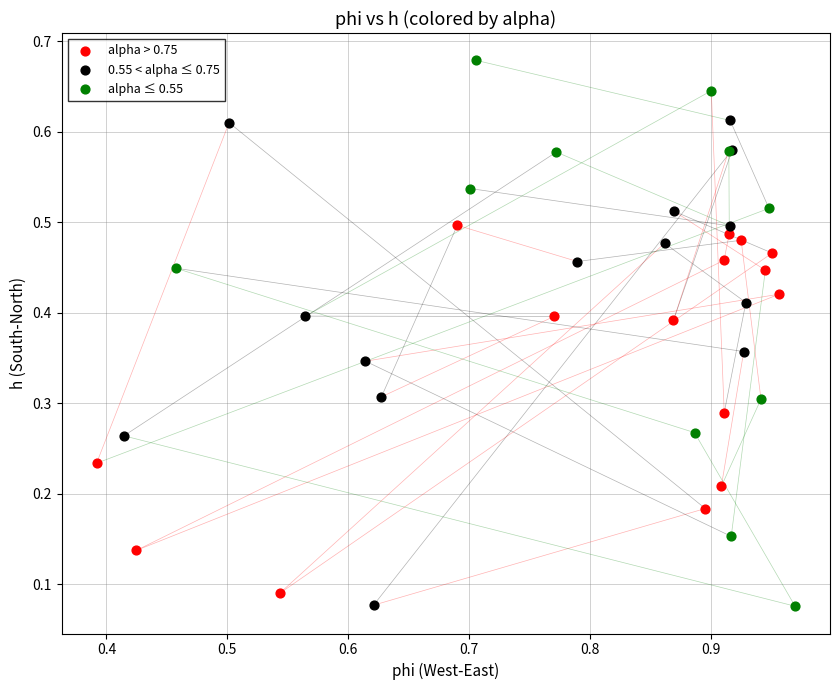

Which series reaches the maximum Y coordinate?

alpha ≤ 0.55